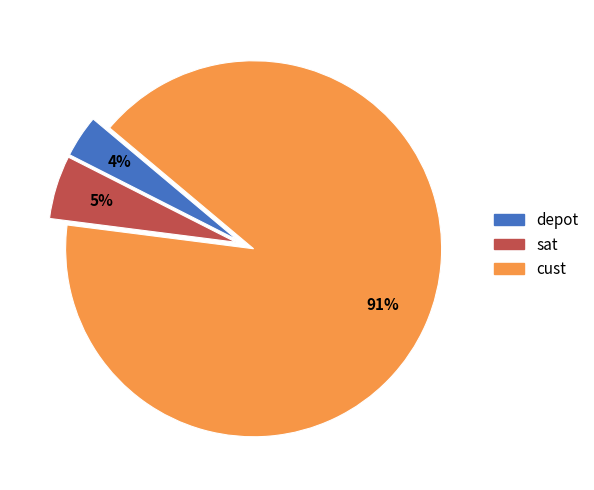

How many segments does this pie chart have?

3